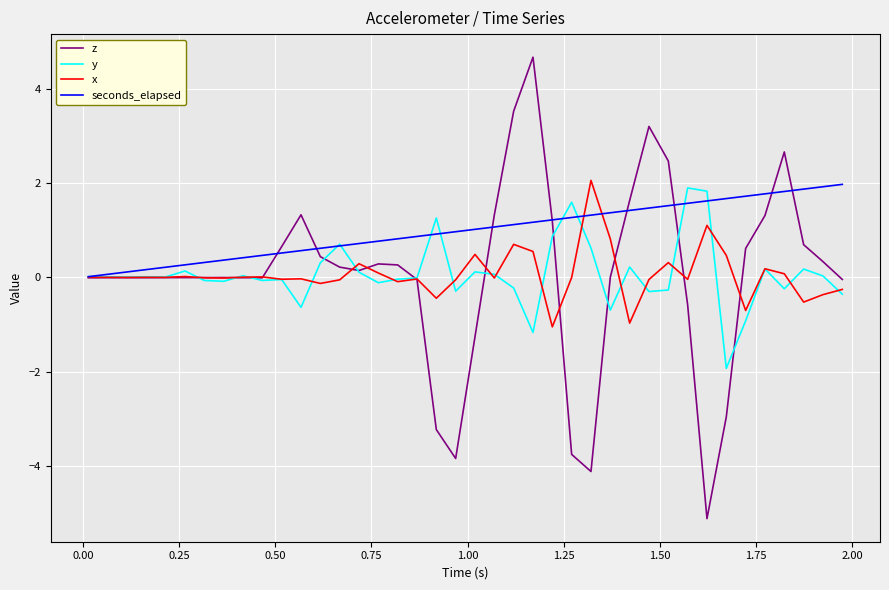

After their last crossing, which series has the higher values: seconds_elapsed or y?

seconds_elapsed